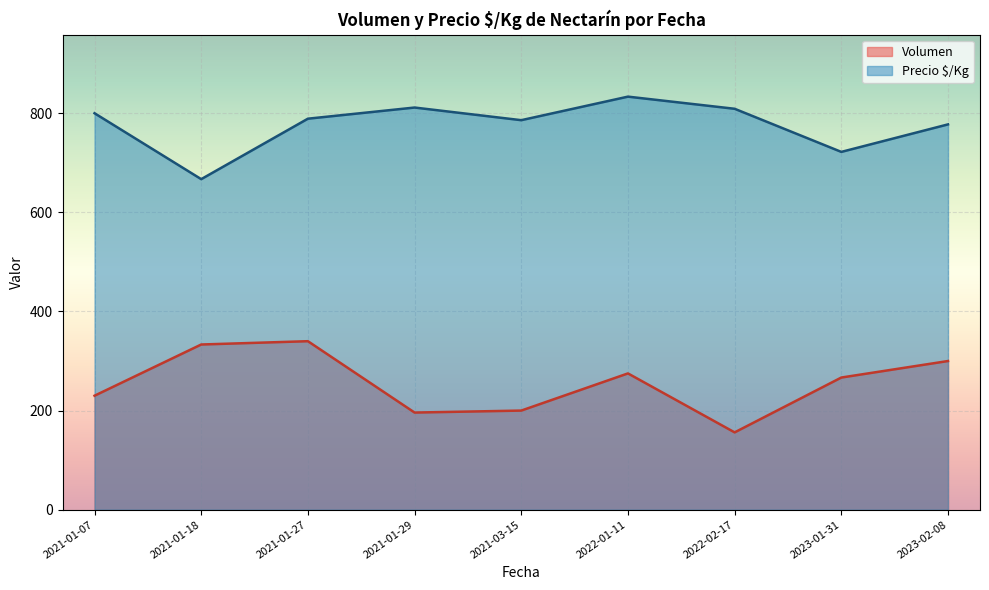

What is the label of the 2nd point from the left?

2021-01-18